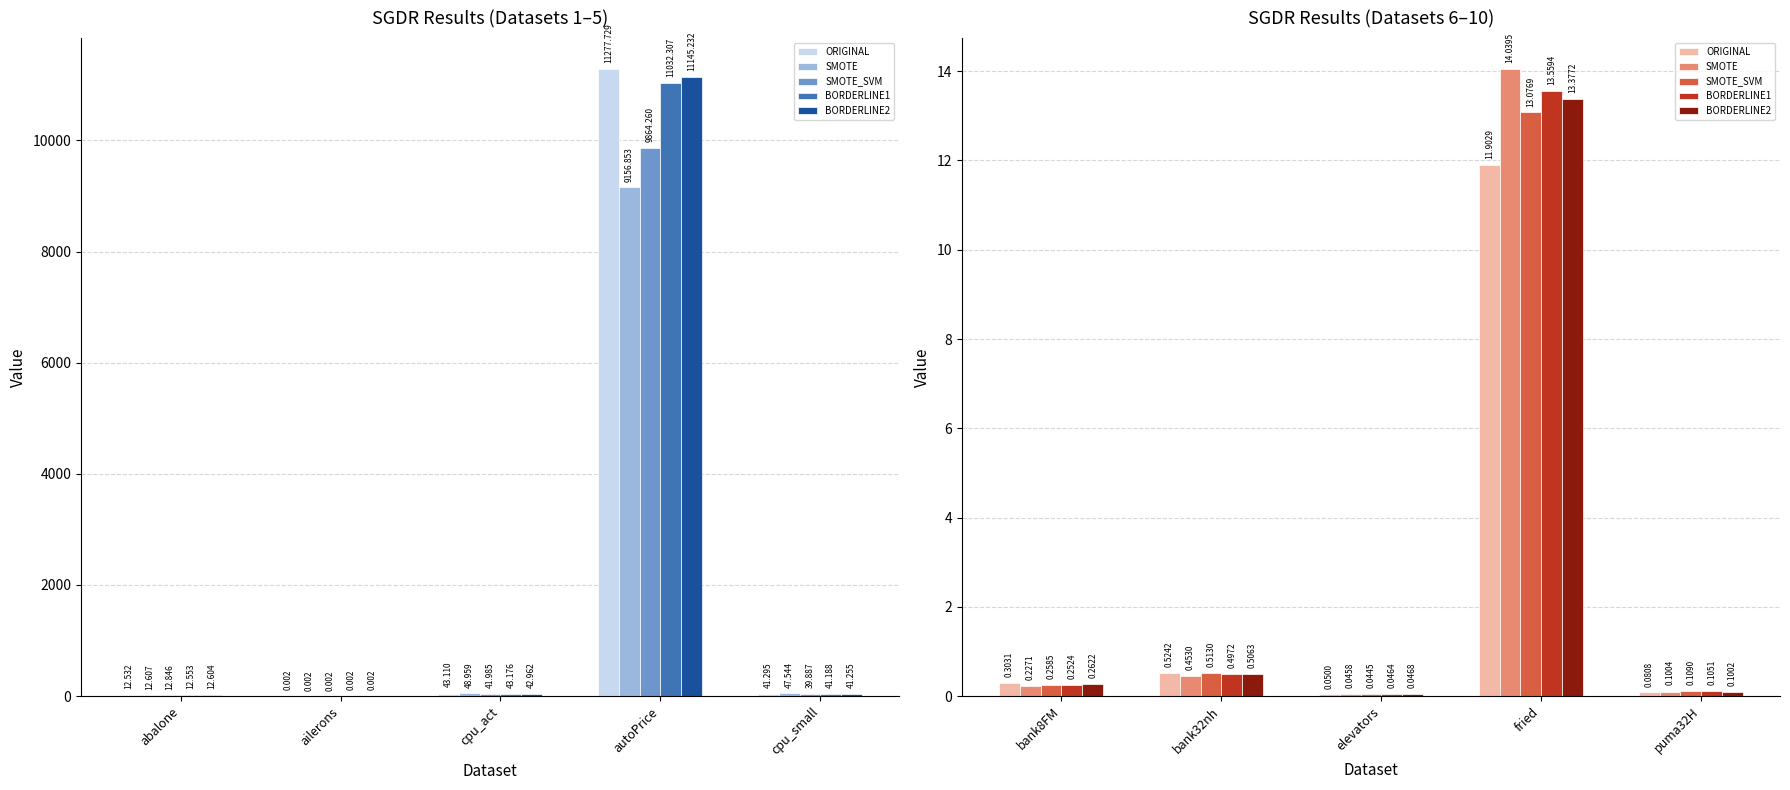

What is the label of the 2nd bar from the left?

bank32nh